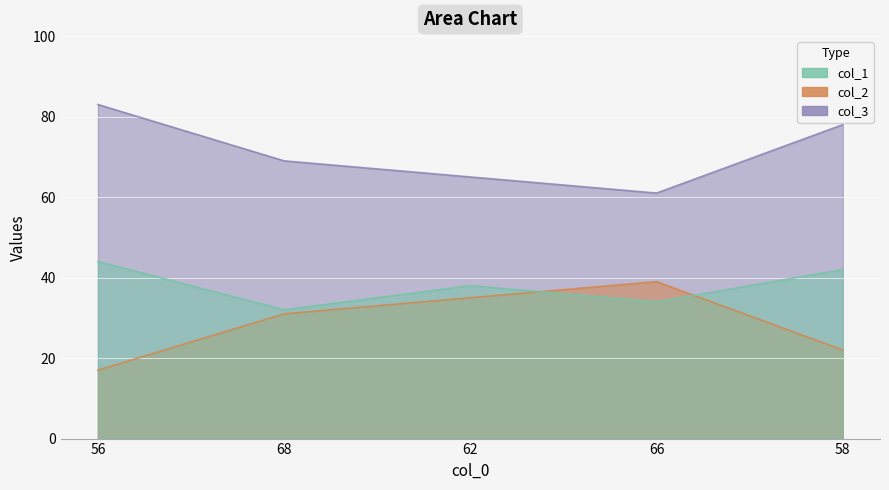

What position from the right is 62?

3